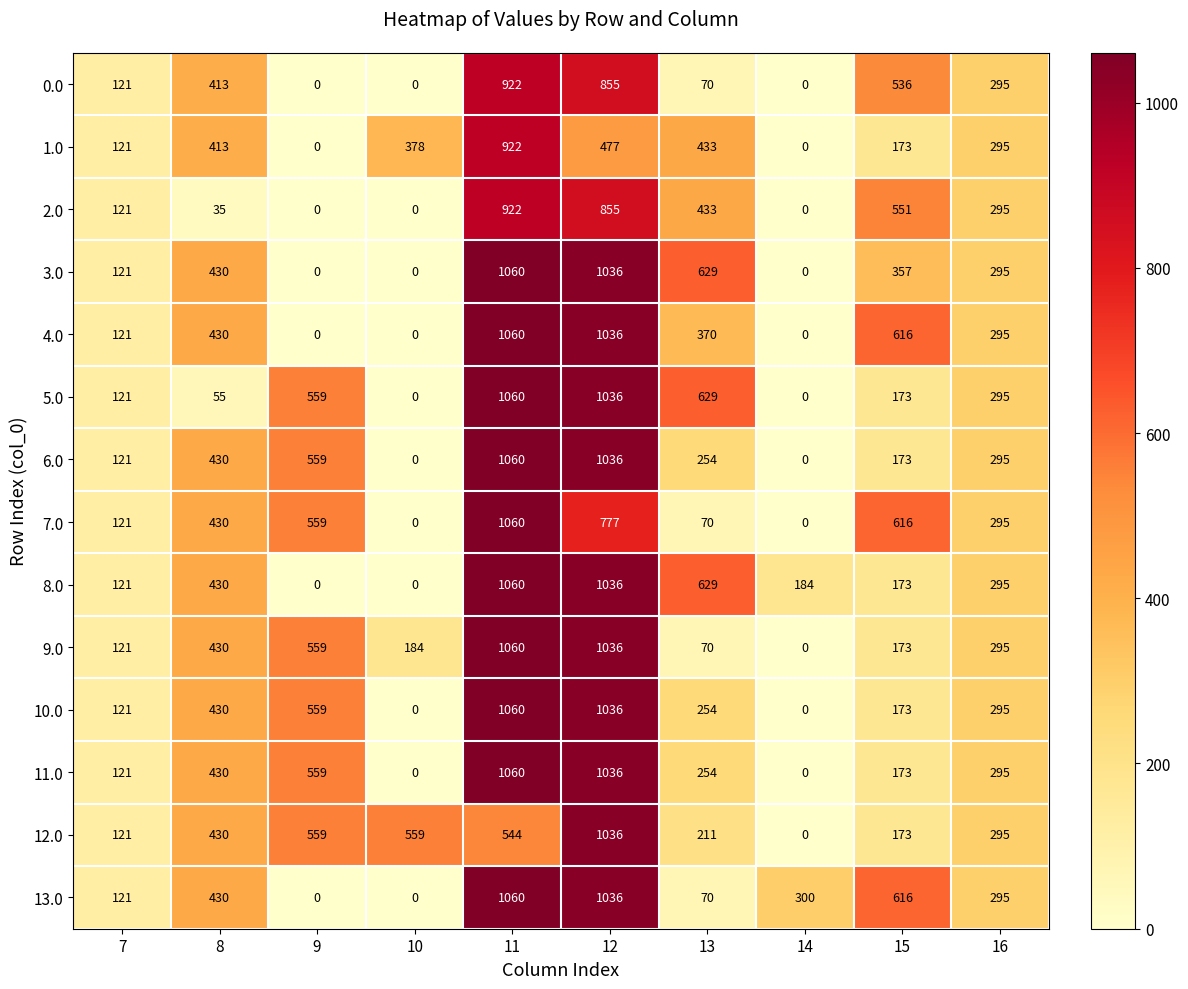

Which label corresponds to the largest value in the chart?

11